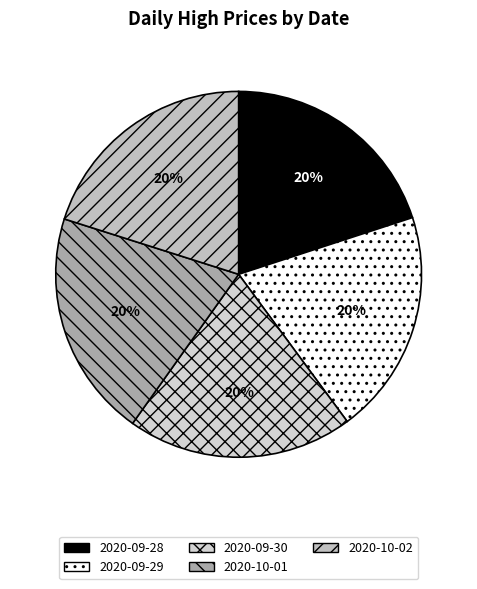

Count the number of slices in the pie.

5